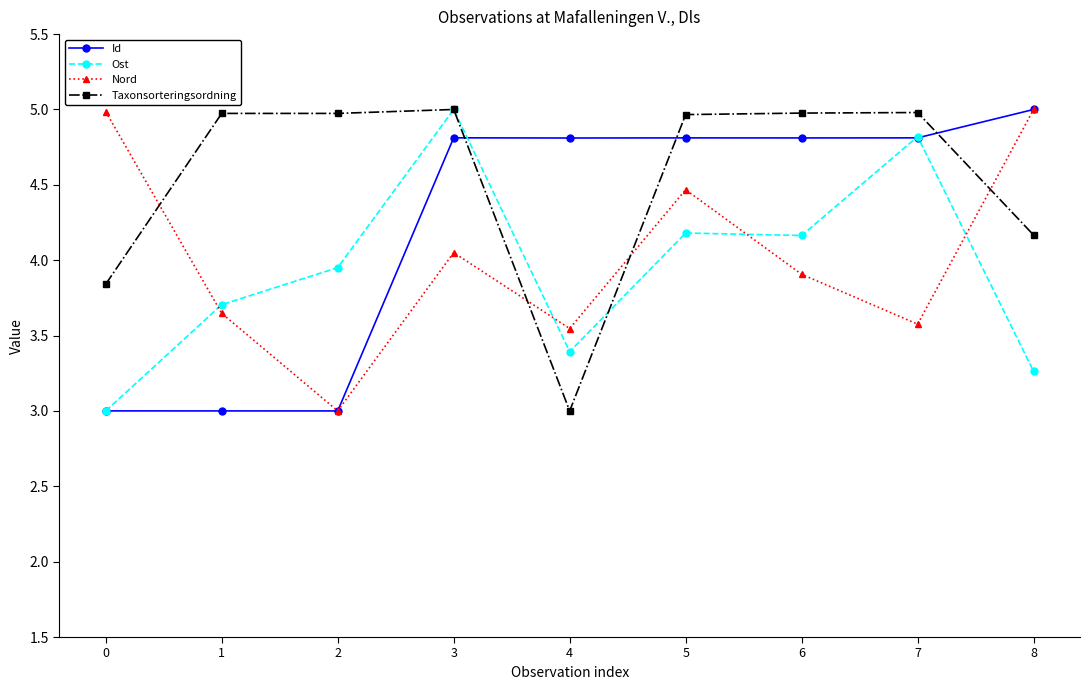

Which series changed the most between 5 and 8?

Ost